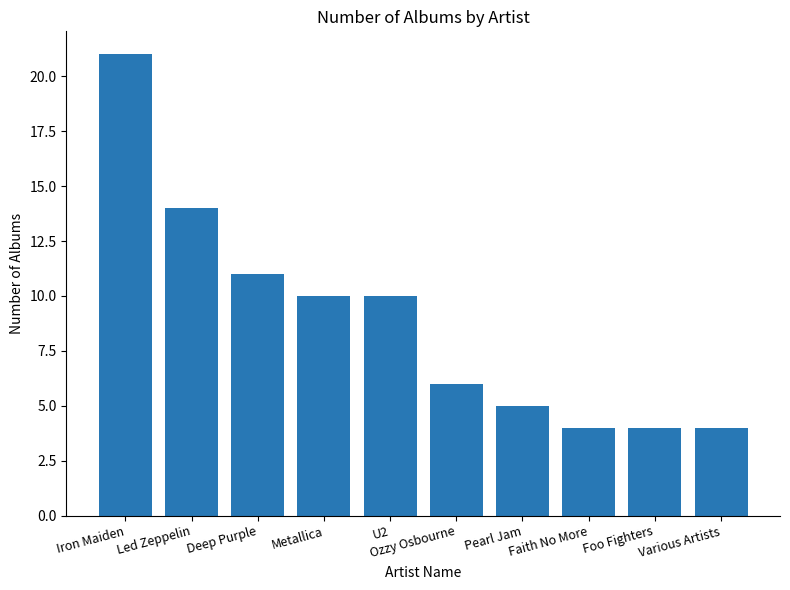

Which label corresponds to the largest value in the chart?

Iron Maiden